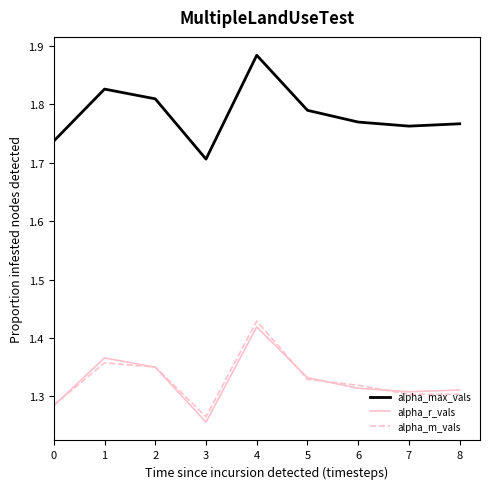

Which category has the lowest value across all series?

3